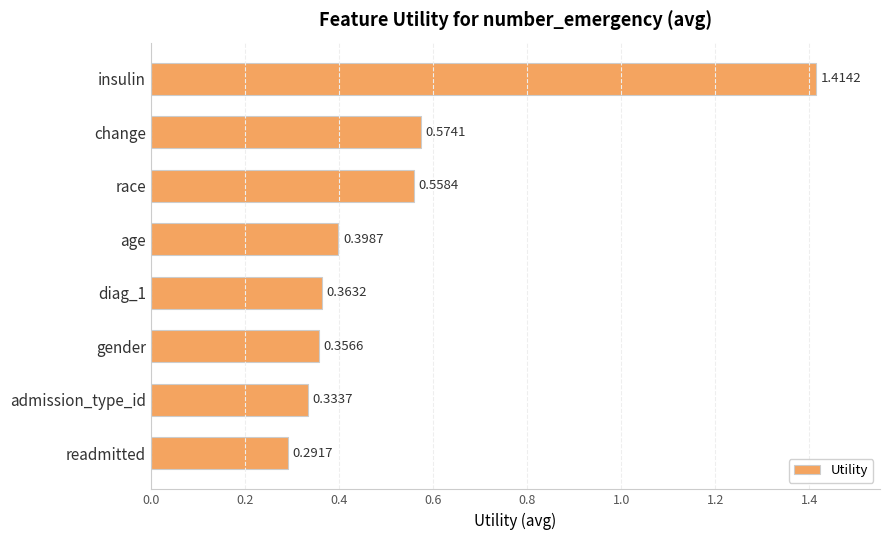

Rank the categories by value from highest to lowest.

insulin, change, race, age, diag_1, gender, admission_type_id, readmitted